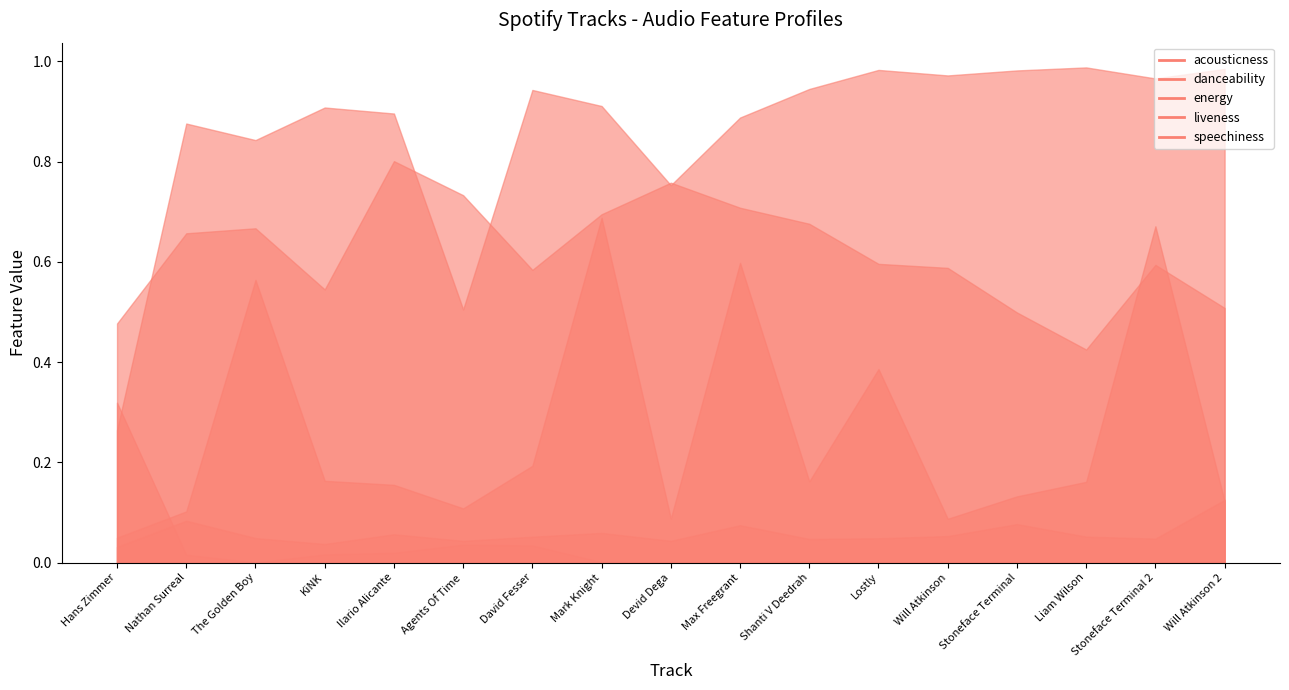

Where is the first local maximum for acousticness?

Agents Of Time